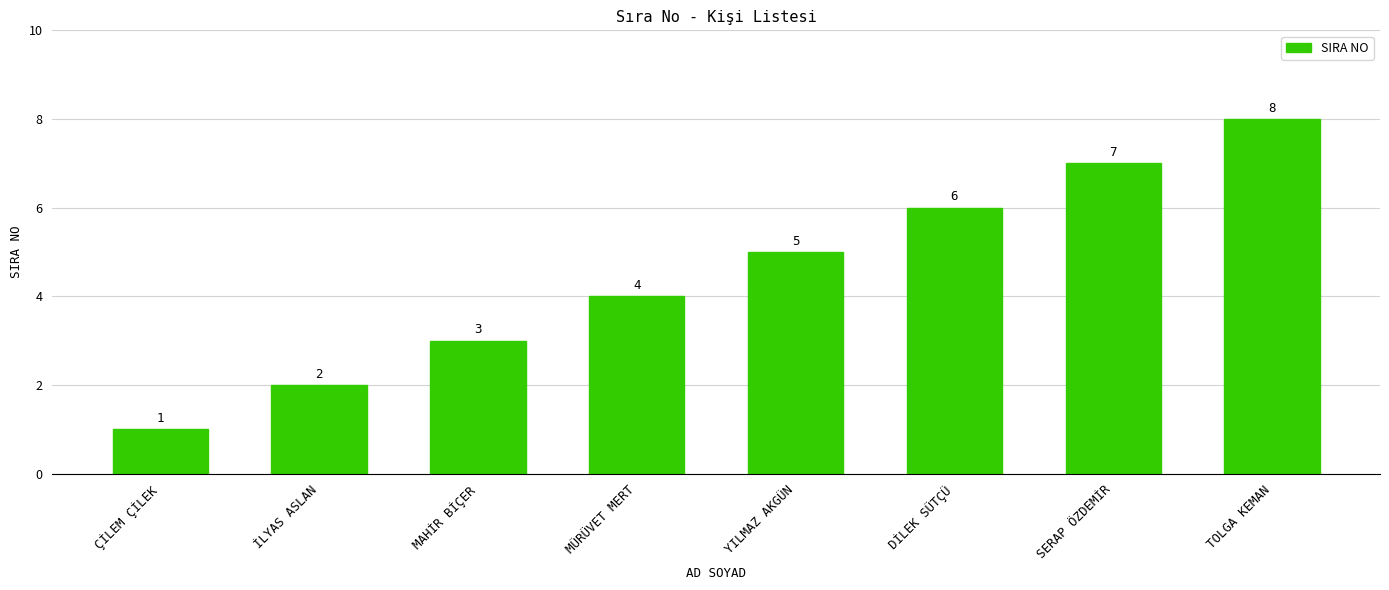

What is the value of the 4th bar from the left?

4